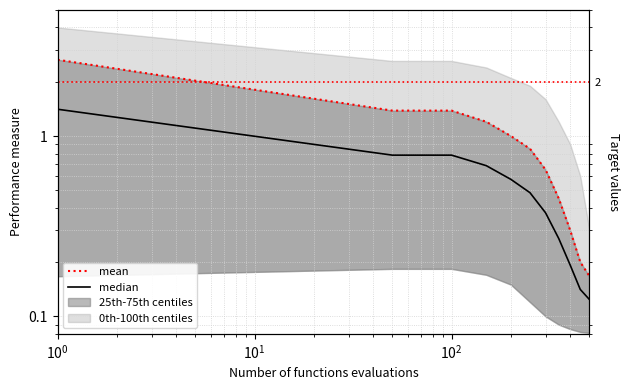

True or false: mean has more than 0 points higher than both neighbors.

False